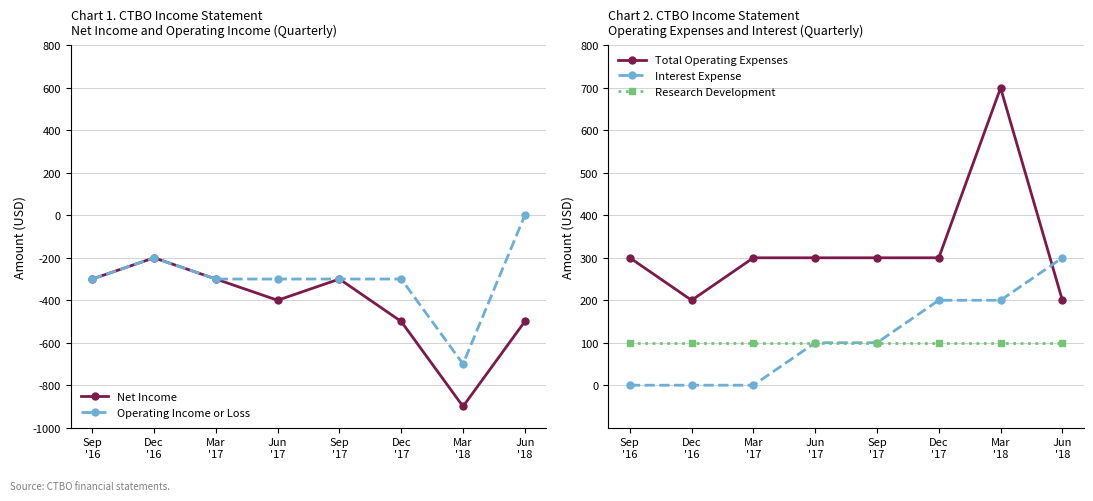

Is the value of Operating Income or Loss at Sep
'17 greater than the value of Interest Expense at Dec
'16?

No